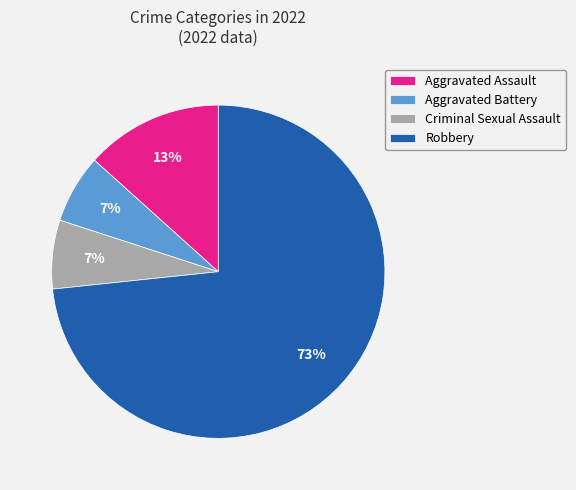

Do Aggravated Assault and Robbery together represent more than half of the pie?

Yes